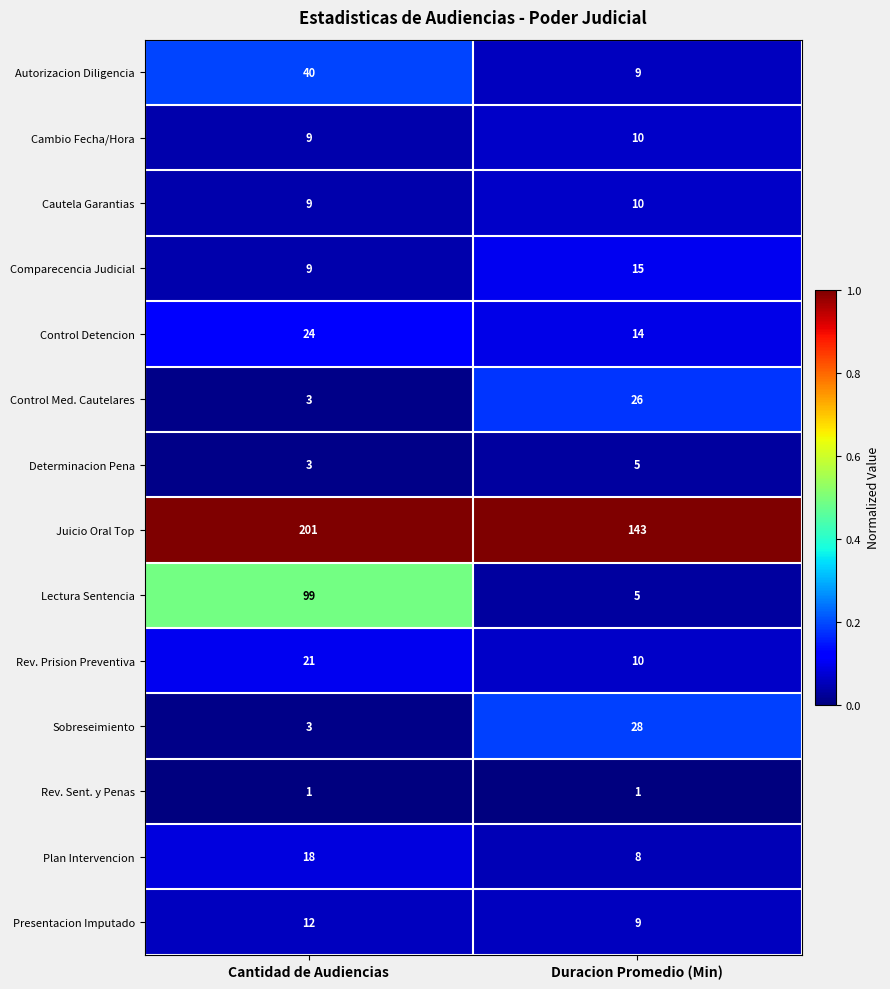

How many data points does each series have?

2